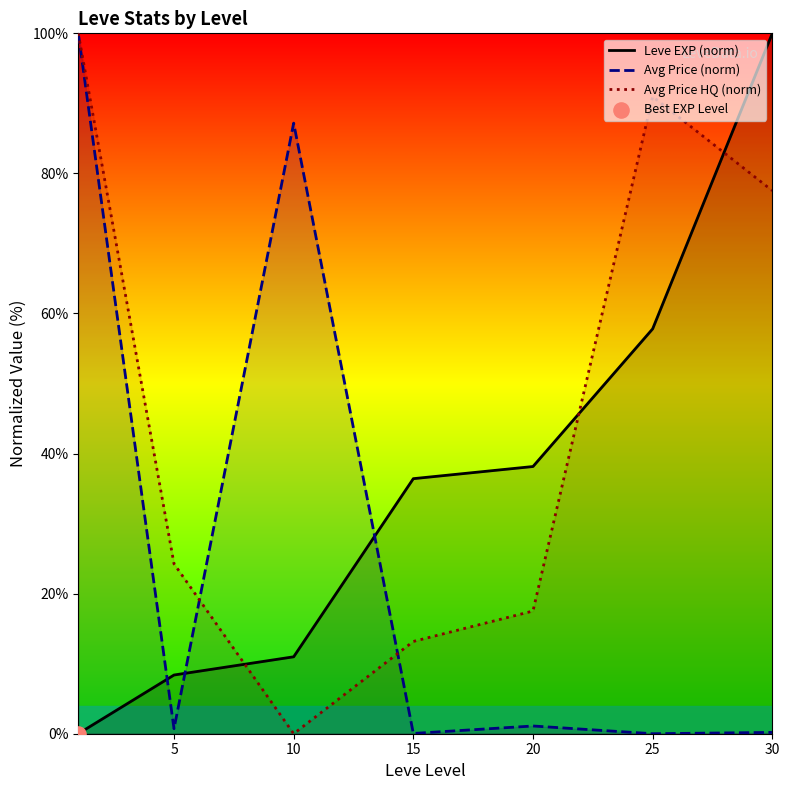

Which series has the widest spread of Y values?

Leve EXP (norm)